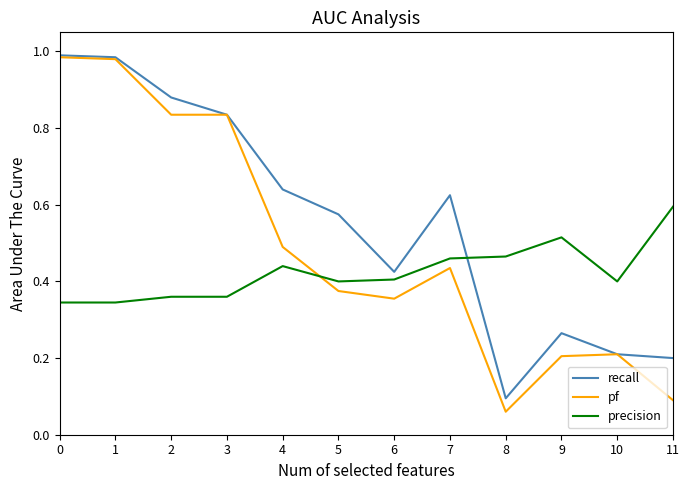

List the series in order of their overall mean, lowest first.

precision, pf, recall